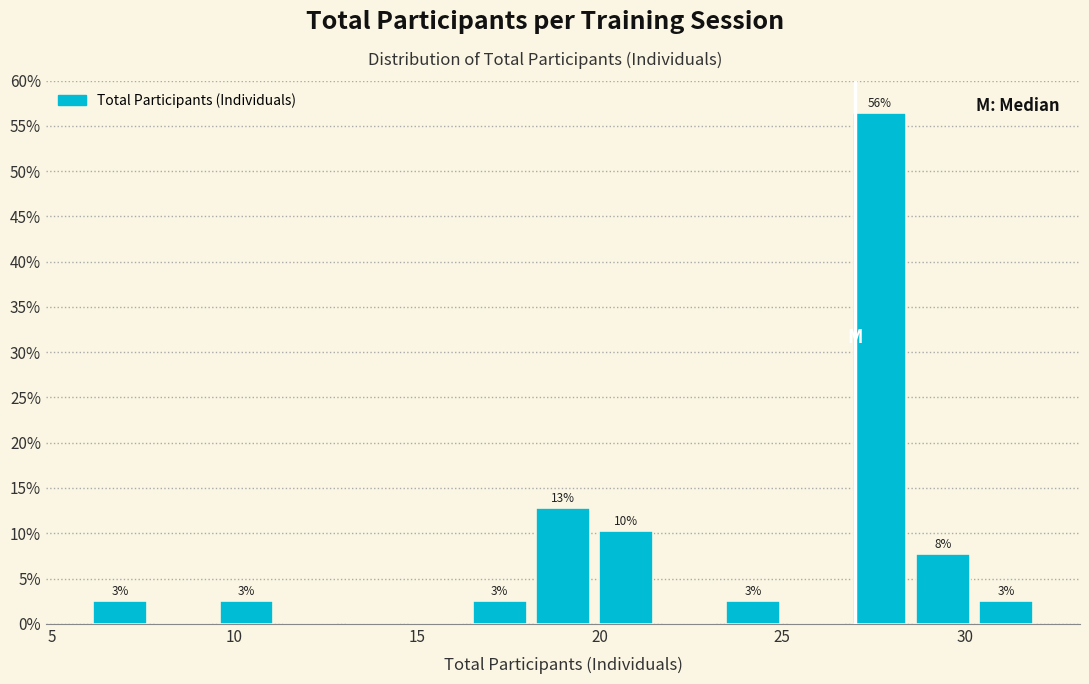

Around what value on the x-axis is the tallest bar? Give the approximate position of its centre, as read against the axis.

27.5